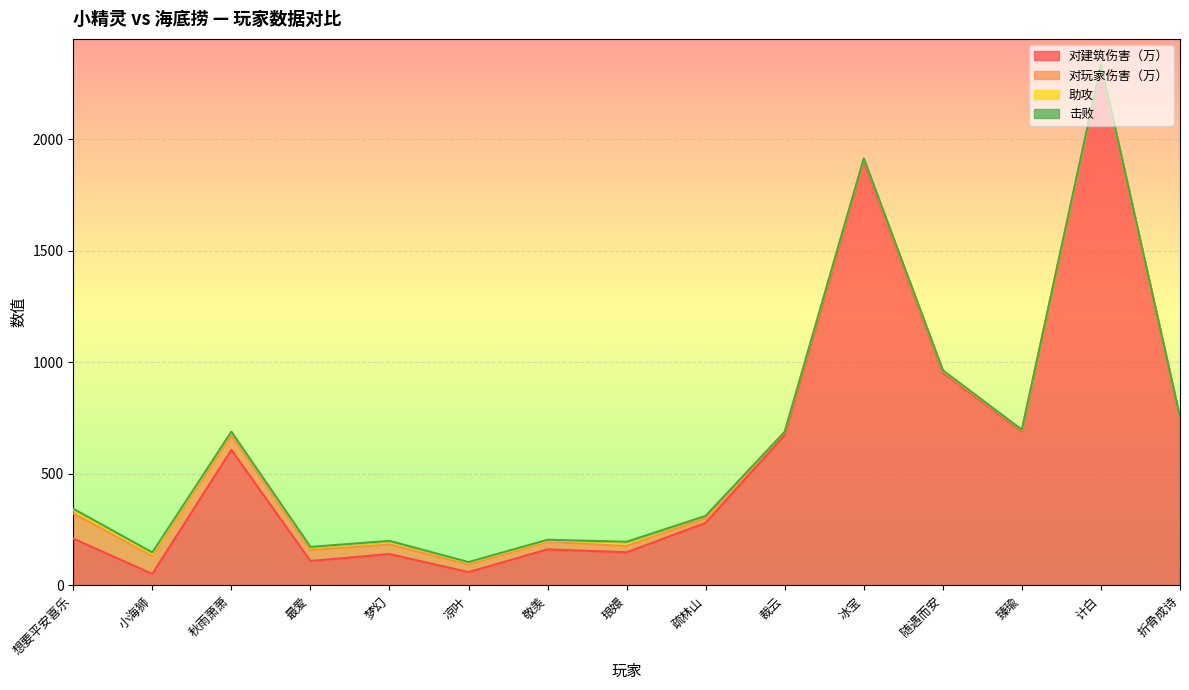

What is the label of the 10th point from the right?

凉叶